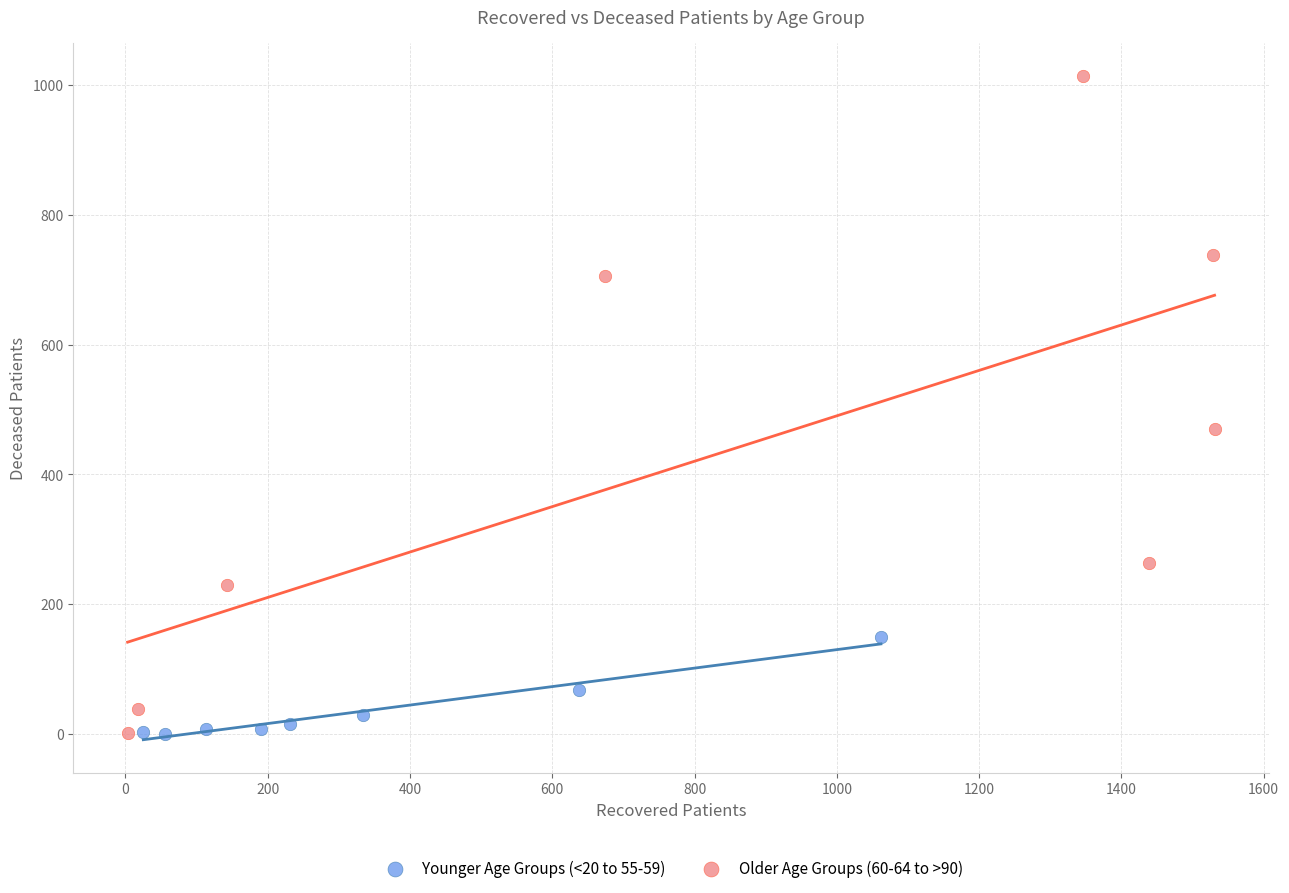

Which series has the widest spread of Y values?

Older Age Groups (60-64 to >90)